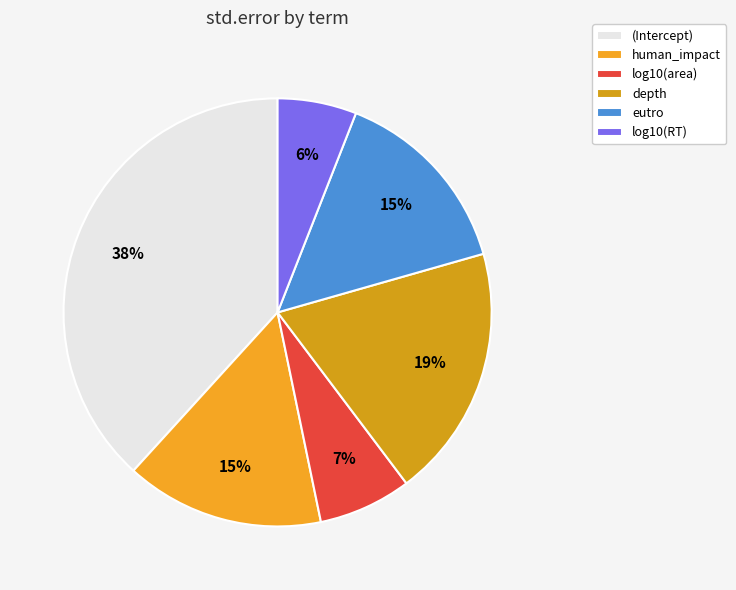

Is depth the majority of the pie?

No